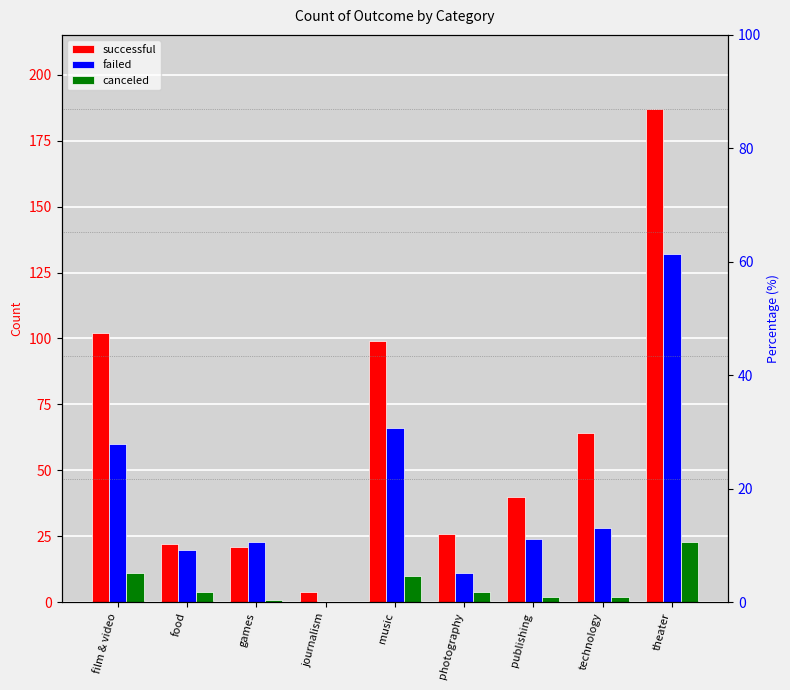

How many bars are there in total?

27